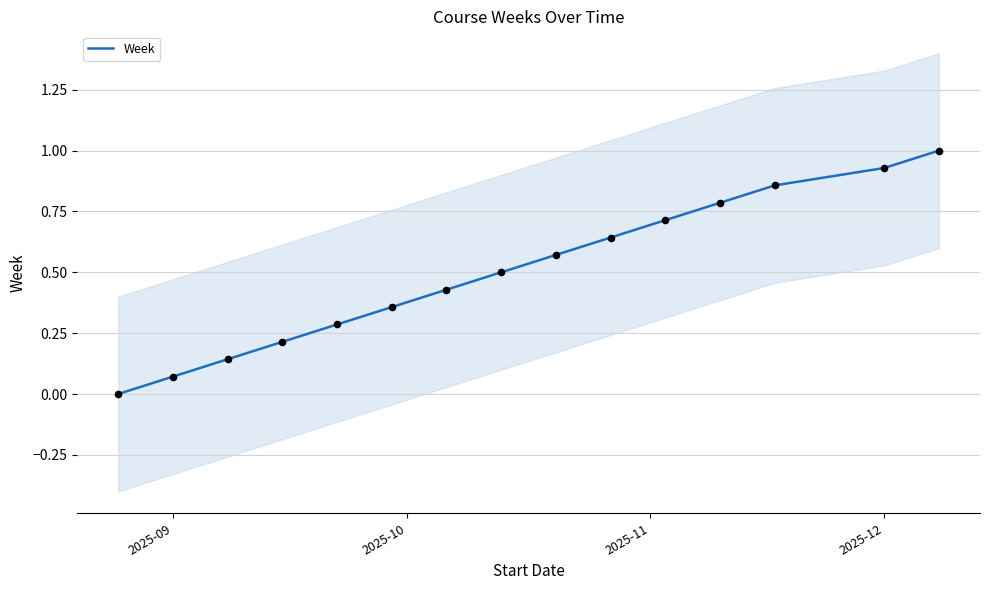

Between 2025-12 and 2025-09, which is larger?

2025-12